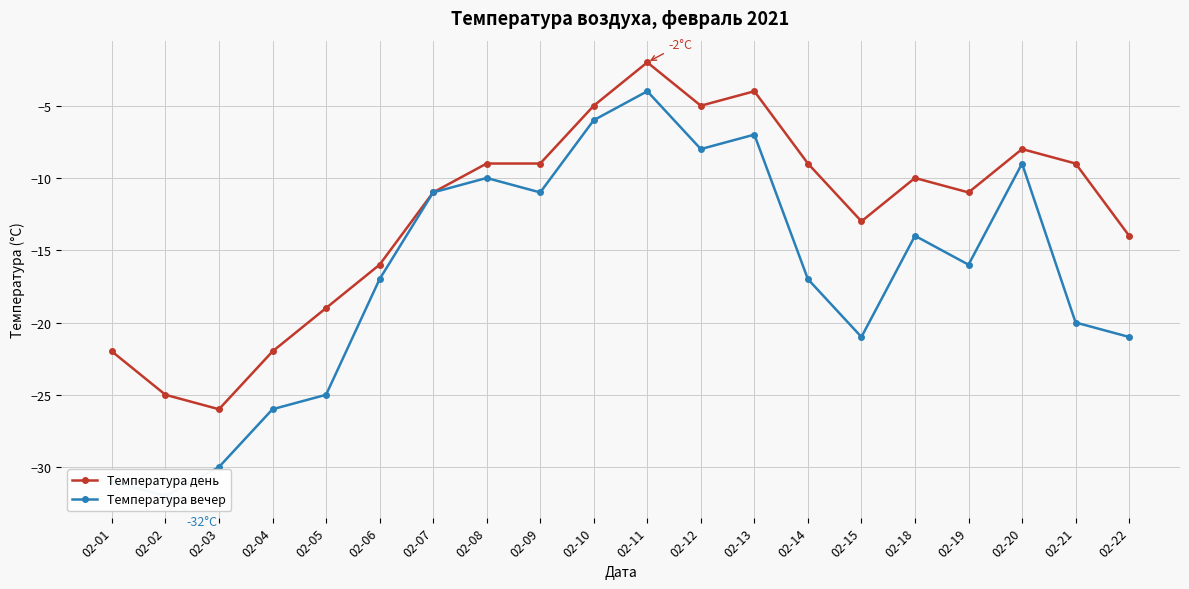

At which label does Температура день reach its minimum?

02-03